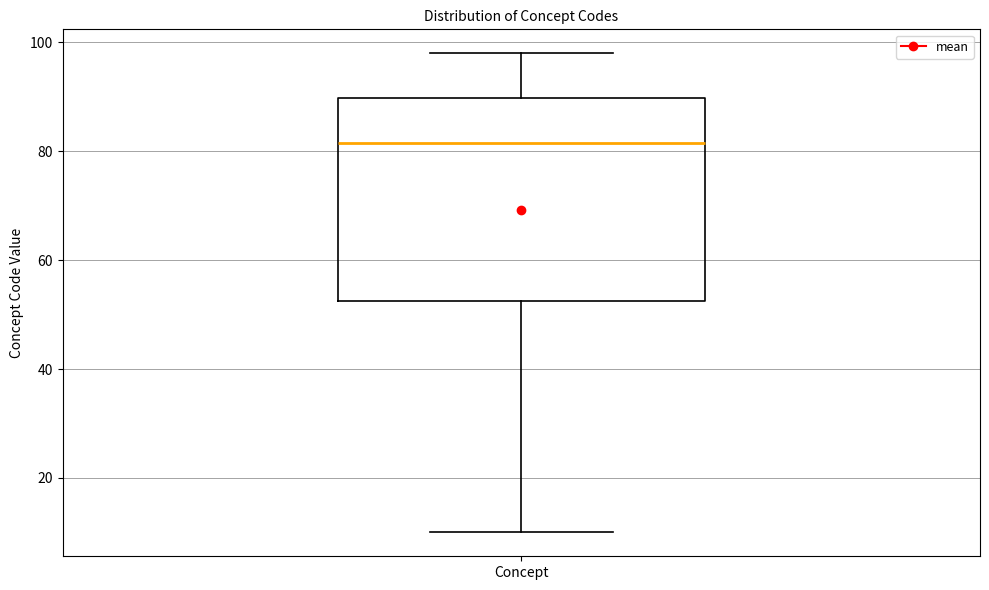

Read this box plot against the y-axis: the position of the median line, the range covered by the box, and the ends of both whiskers. The values are not printed on the chart, so give them approximately, as read against the axis.

median 82, box 52 to 90, whiskers 10 to 98